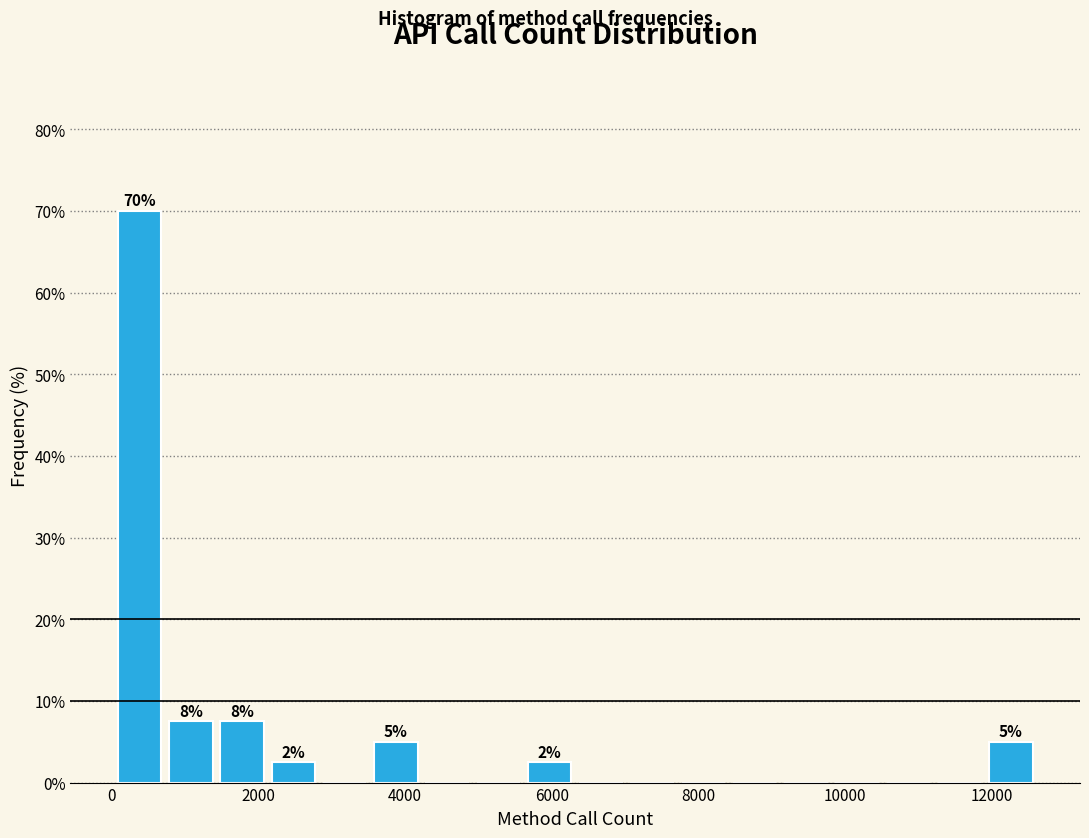

Around what value on the x-axis is the tallest bar? Give the approximate position of its centre, as read against the axis.

400